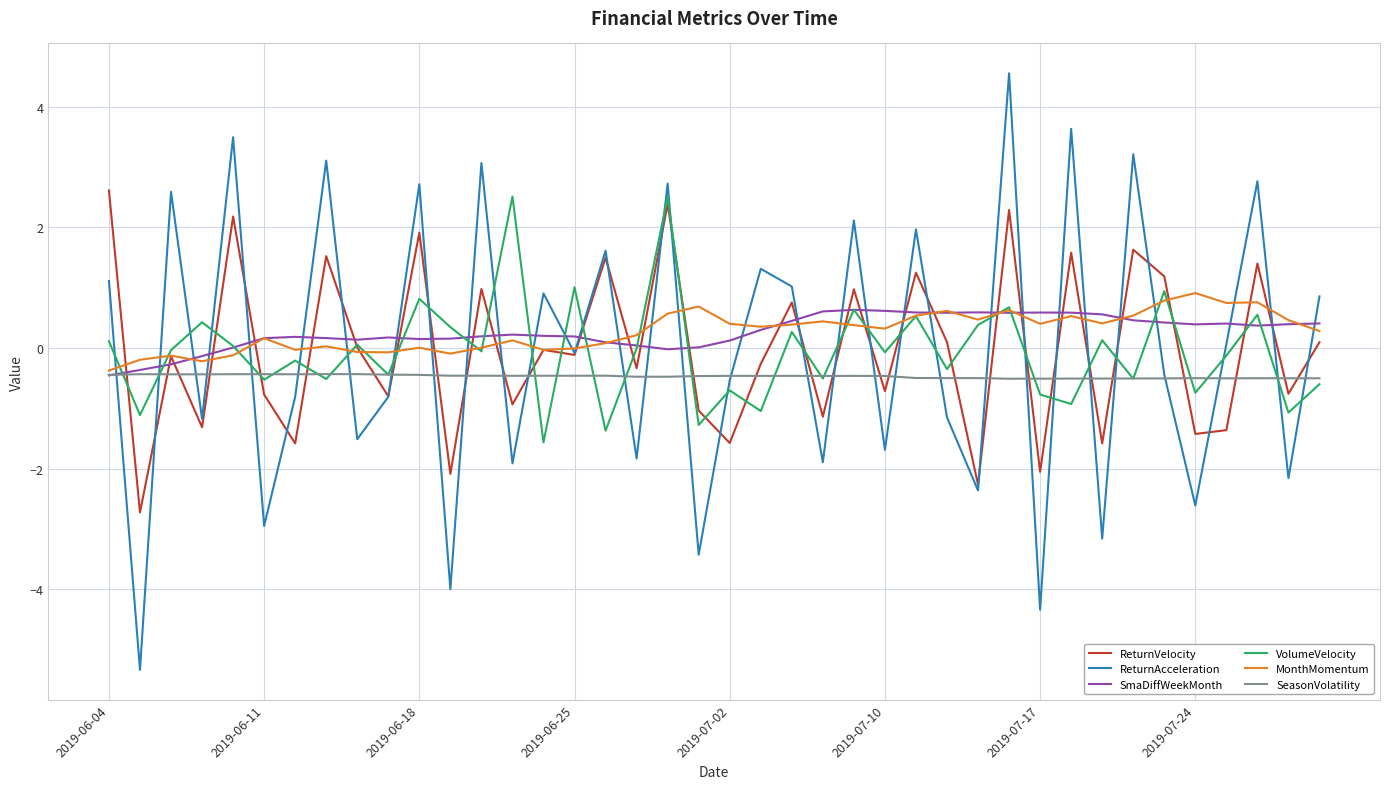

What is the minimum value for ReturnVelocity?

-2.7